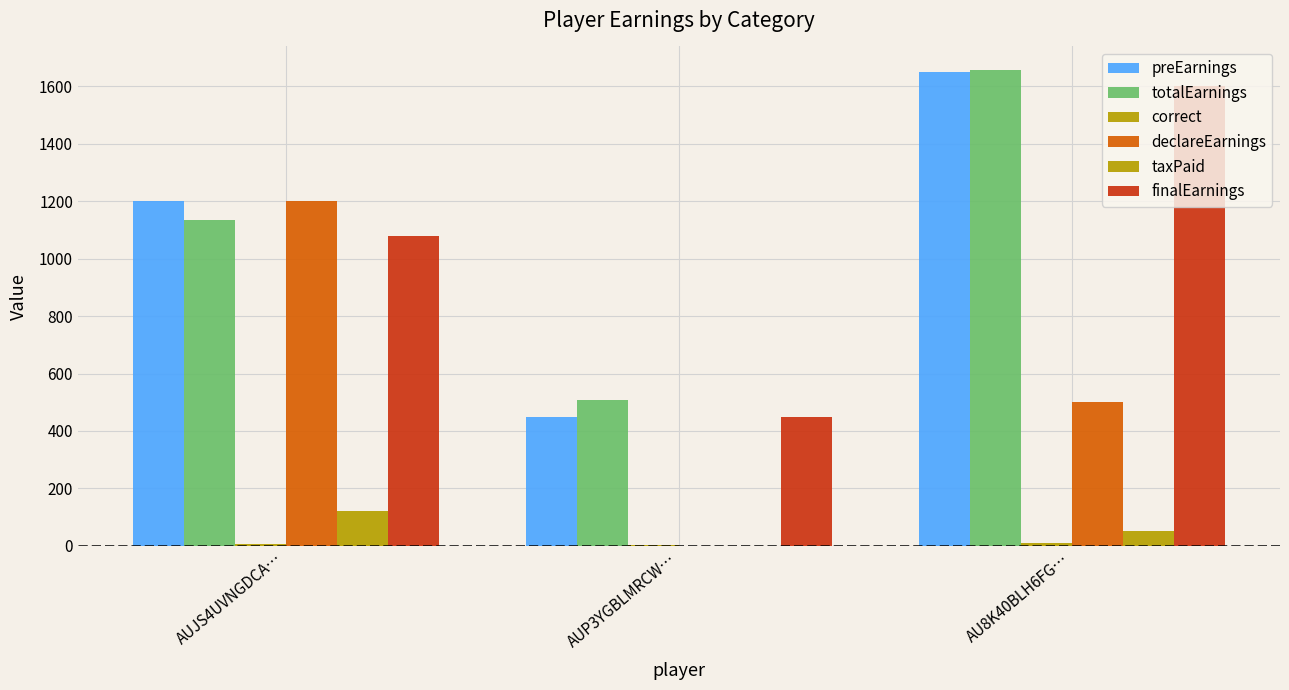

At which category does the chart reach its minimum across all series?

AUP3YGBLMRCW…